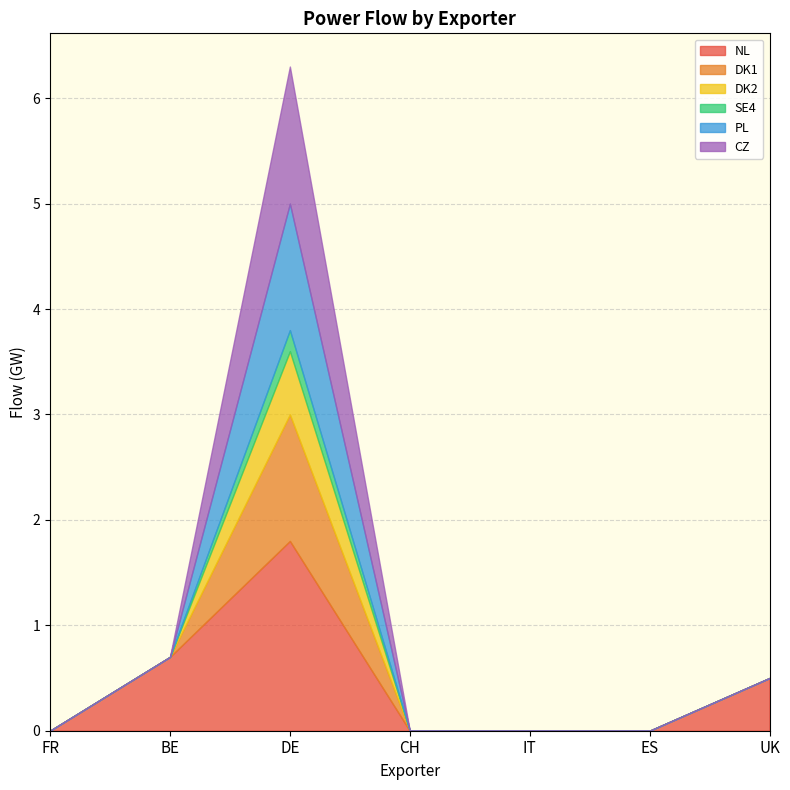

What is the sum of all NL values?

3.0